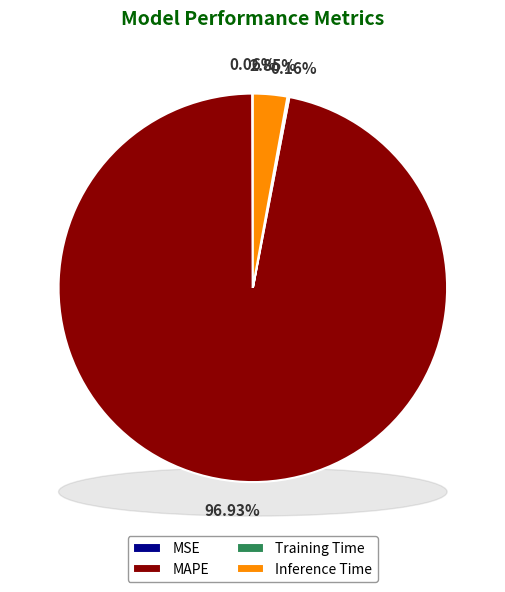

Which has a higher value, MSE or Training Time?

Training Time